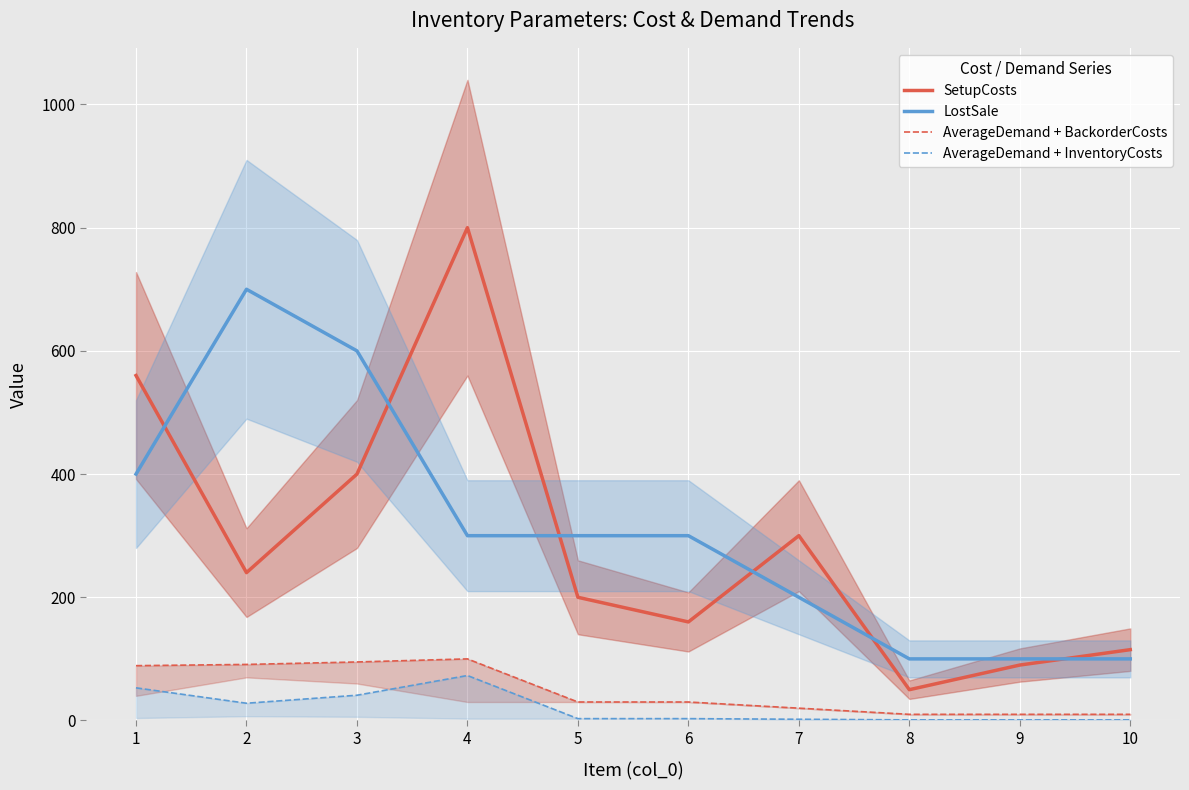

What is the value of the LostSale point at the 5th from the left?

300